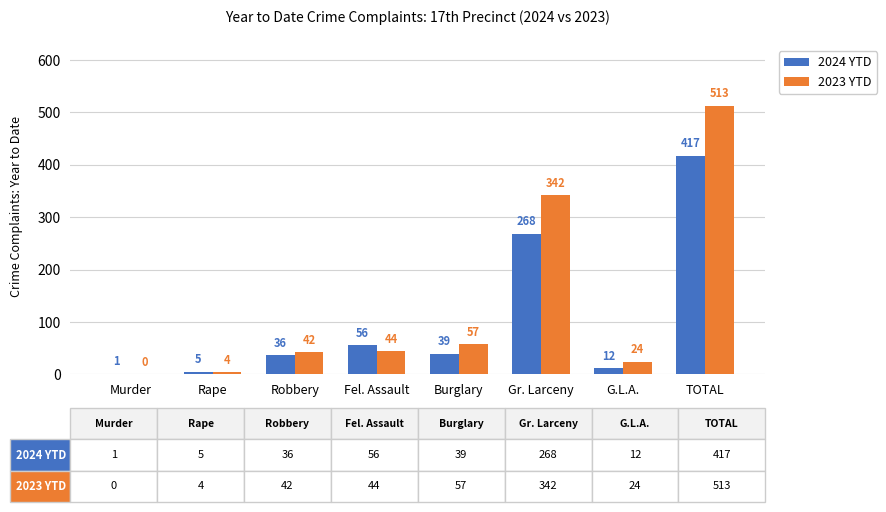

Which series changed the most between Murder and Fel. Assault?

2024 YTD